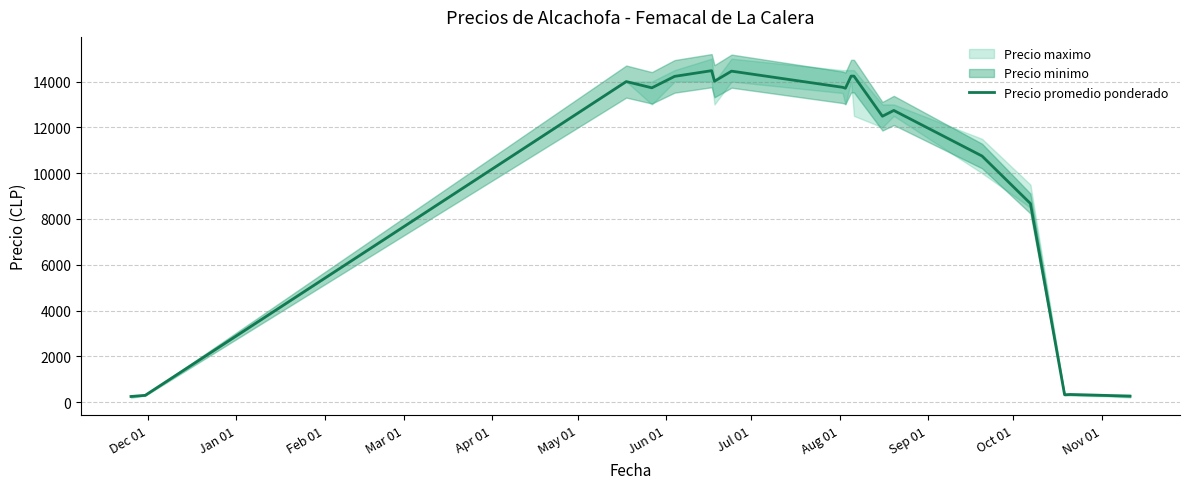

What is the label of the 8th point from the left?

Jul 01